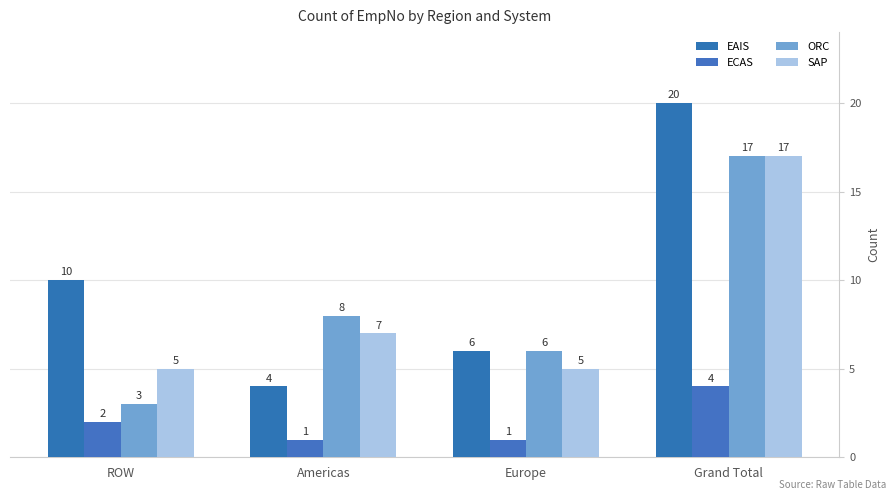

What is the label of the 4th bar from the right?

ROW